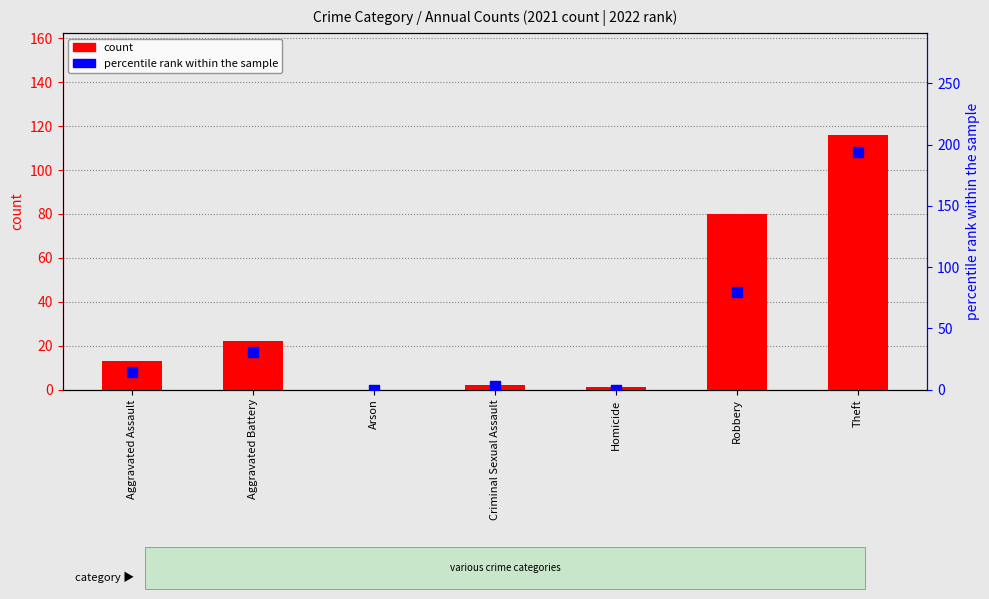

At how many categories does at least one series exceed 80?

1